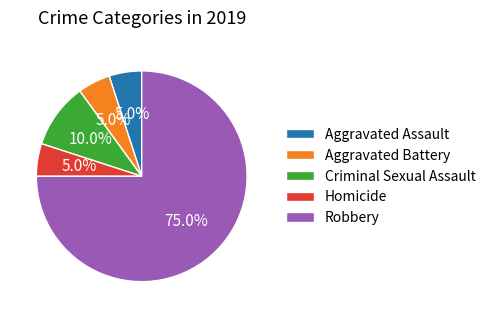

Is it true that Criminal Sexual Assault is 10% of the pie?

True